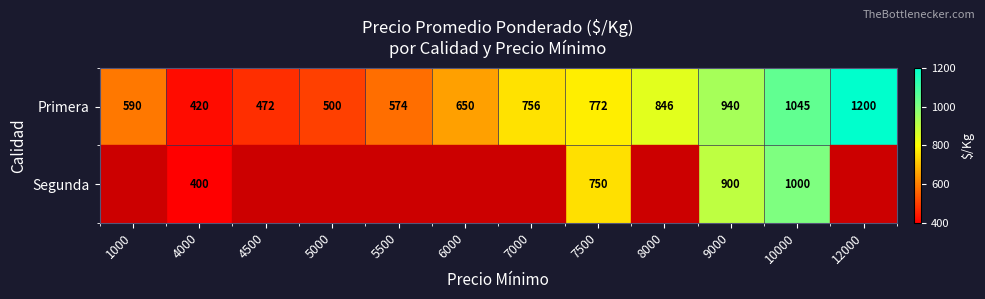

How many distinct data groups are displayed?

2